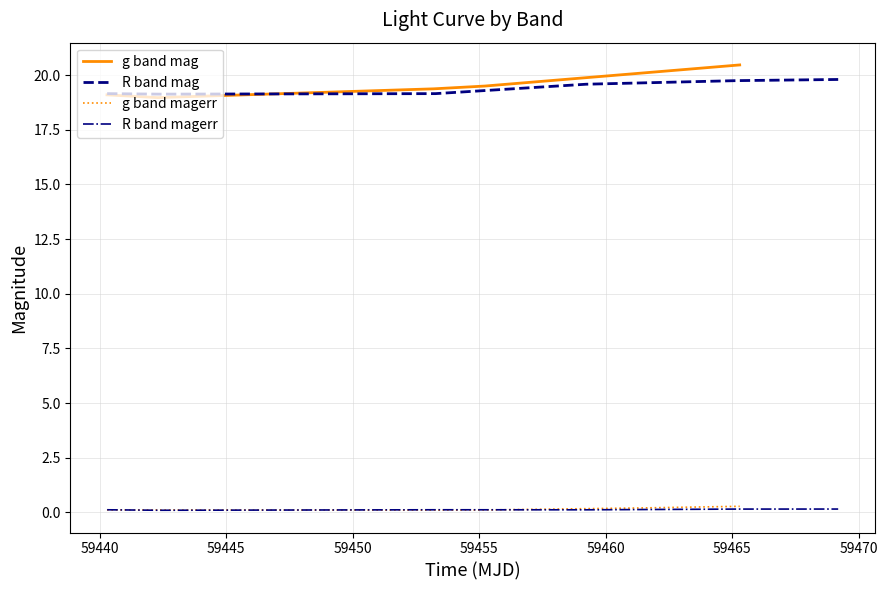

True or false: g band mag and g band magerr cross at least once.

False